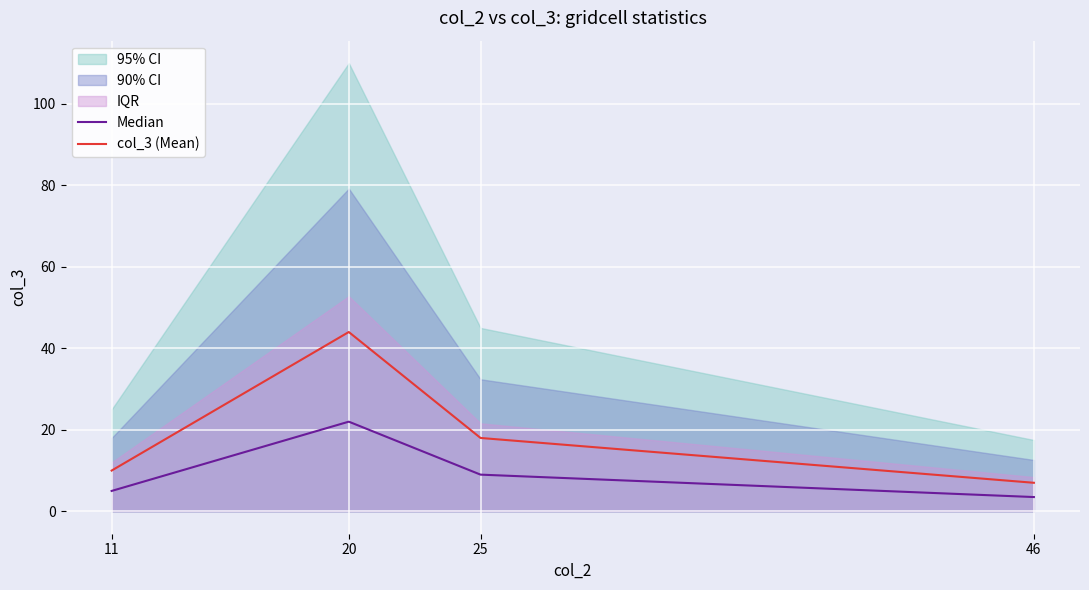

What is the value of the Median point at the 3rd from the left?

9.0